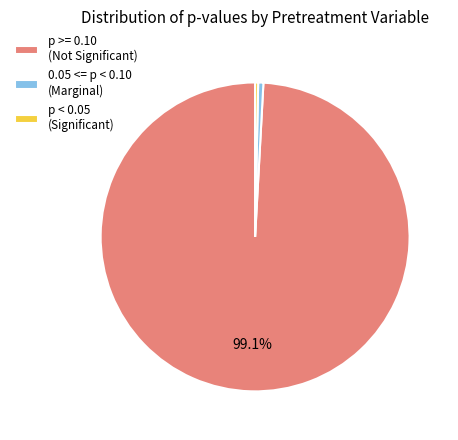

How many slices are in this pie chart?

3